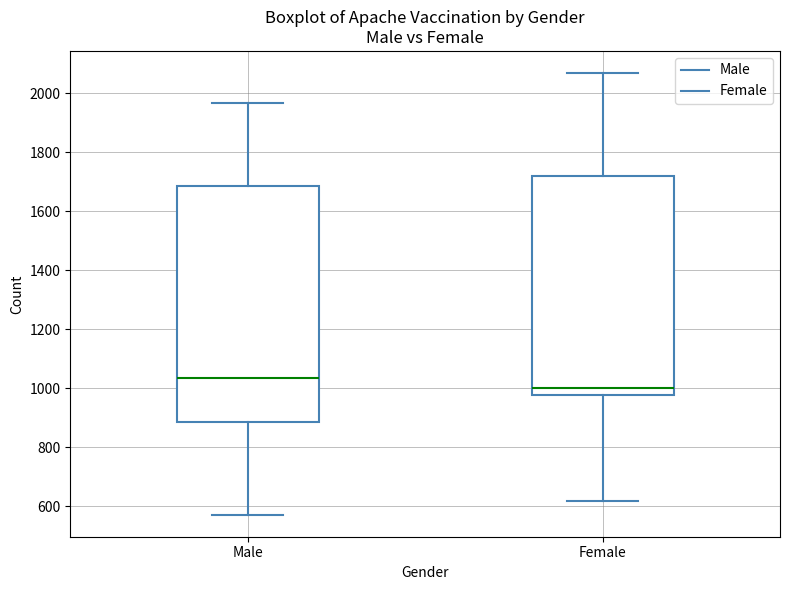

Reading left to right, read every box against the y-axis: the position of its median line, the range the box covers, and the ends of its whiskers. The values are not printed on the chart, so give them approximately, as read against the axis.

Male: median 1040, box 880 to 1680, whiskers 580 to 1960
Female: median 1000, box 980 to 1720, whiskers 620 to 2060